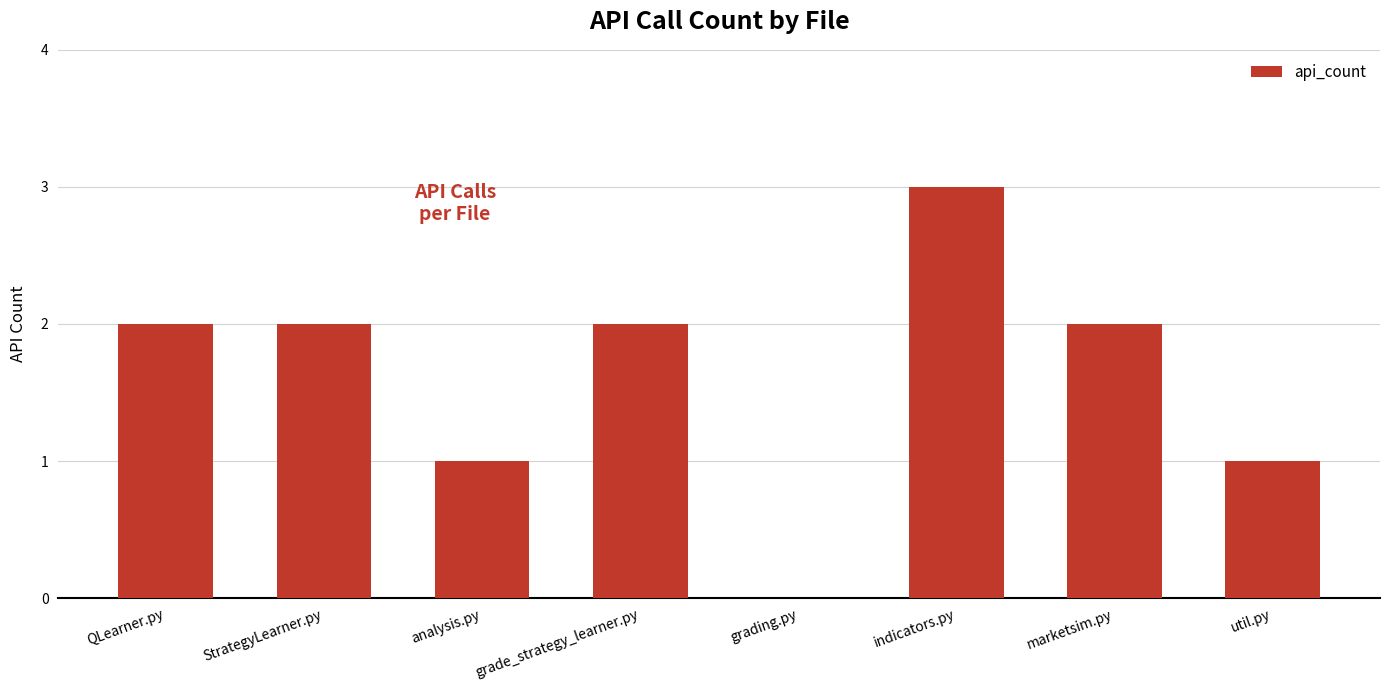

What is the greatest value displayed?

3